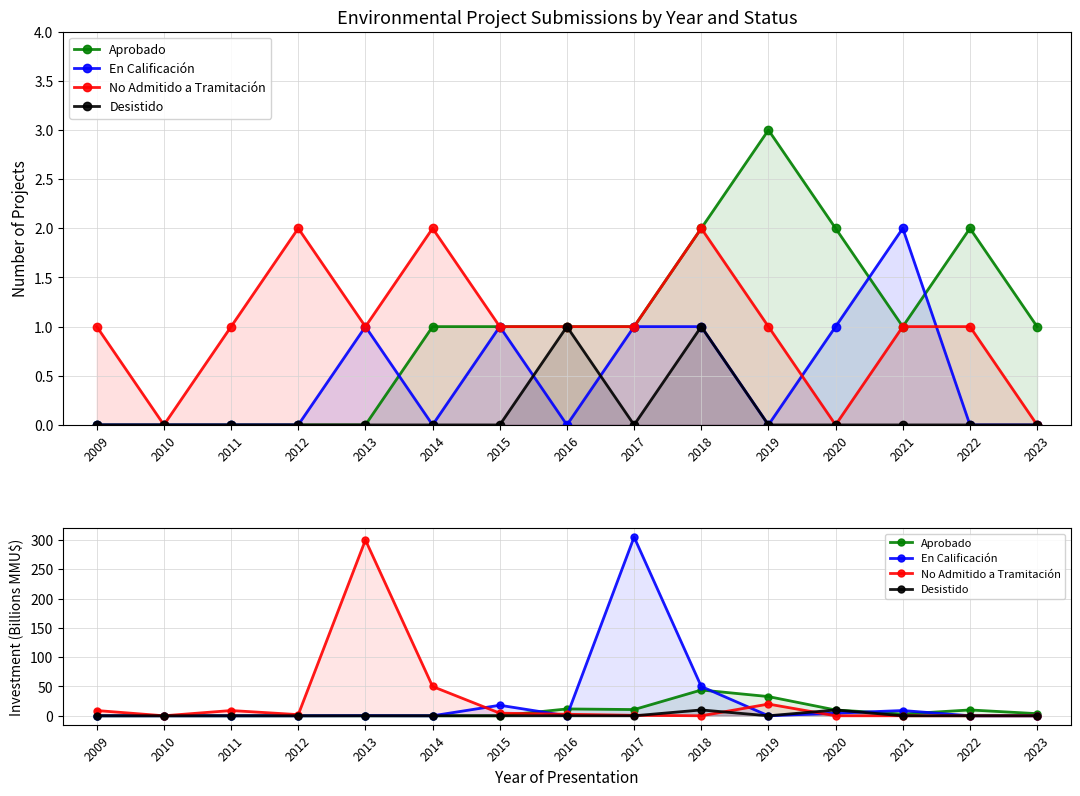

What is the maximum value shown in the chart?

305.0